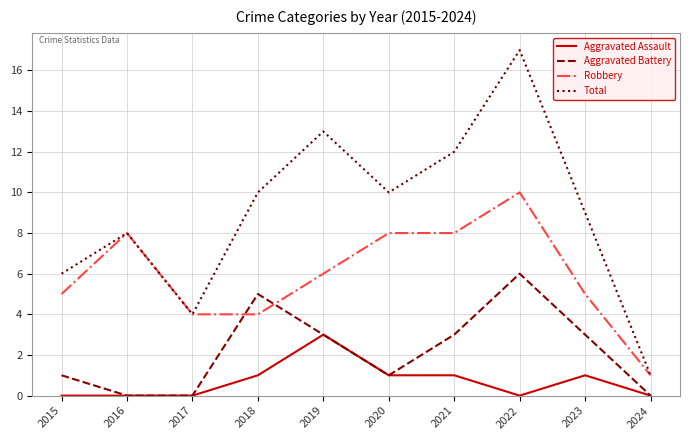

What is the maximum value shown in the chart?

17